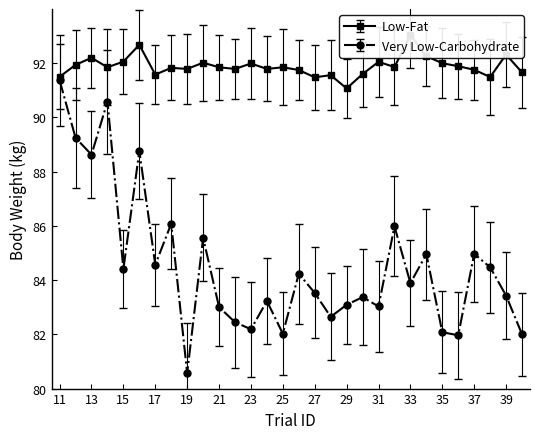

At which category does Low-Fat reach its first local valley?

14